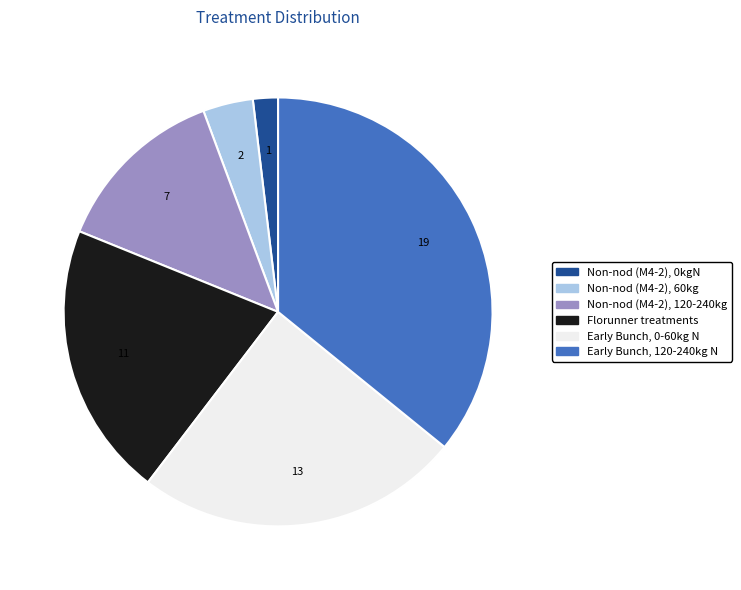

Is there a majority slice in this chart?

No